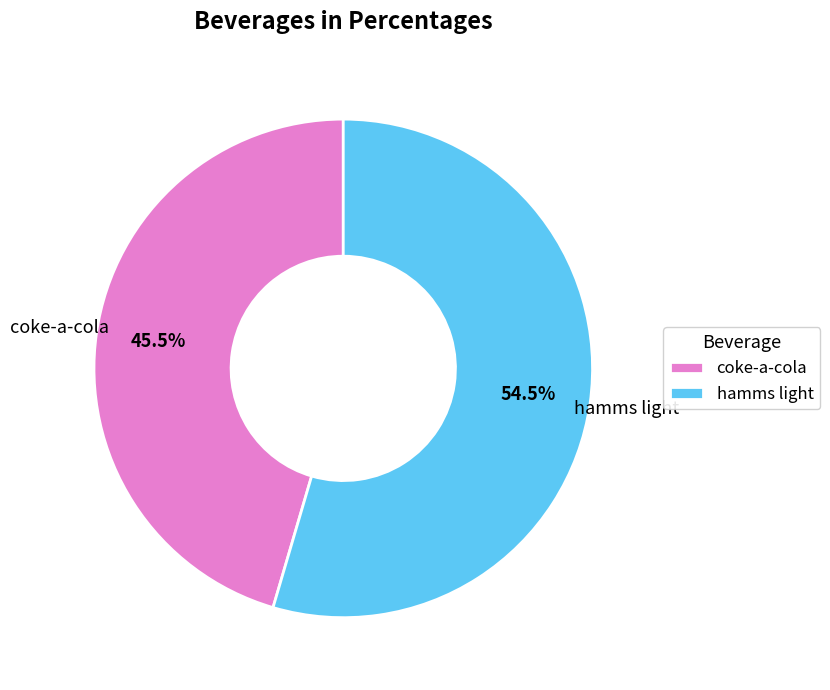

What is the majority slice?

hamms light